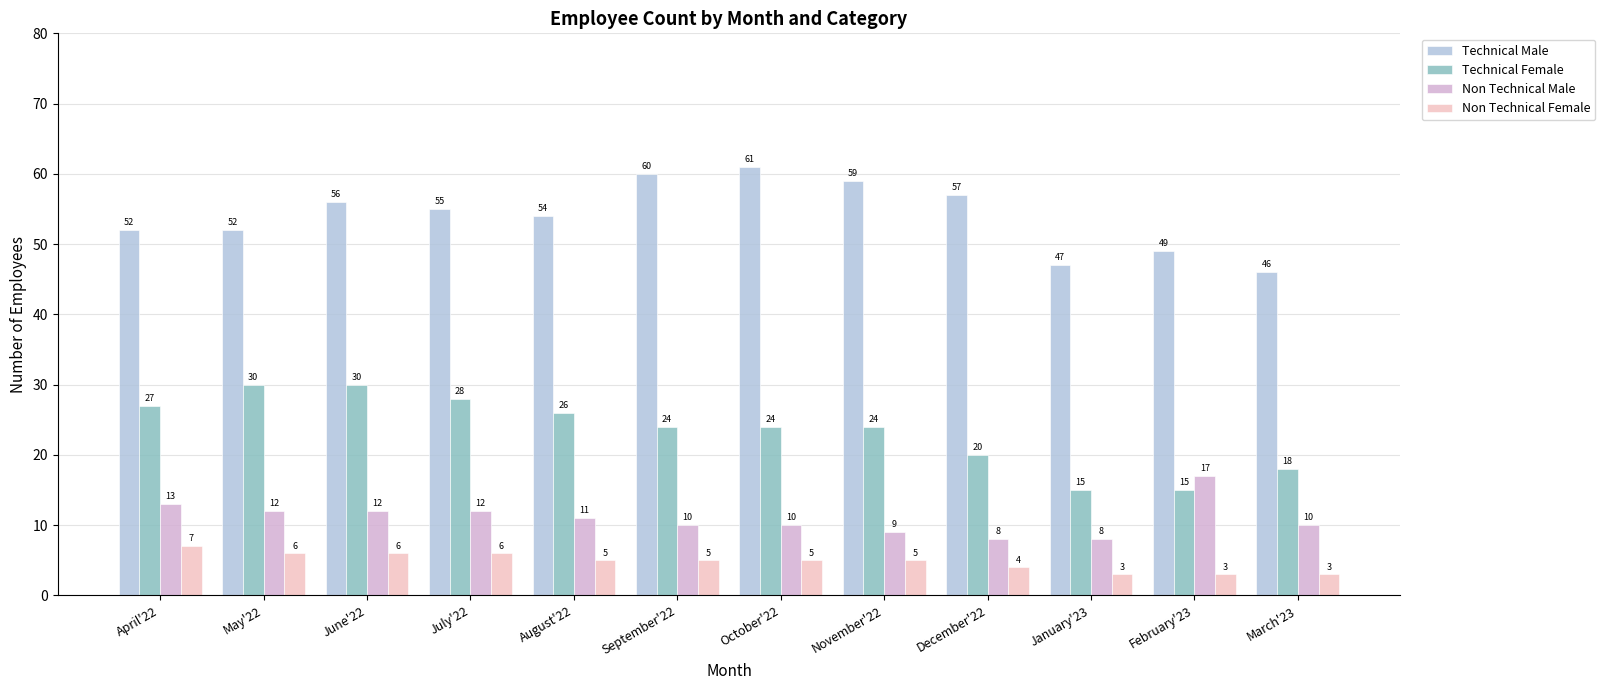

Which series changed the most between August'22 and February'23?

Technical Female